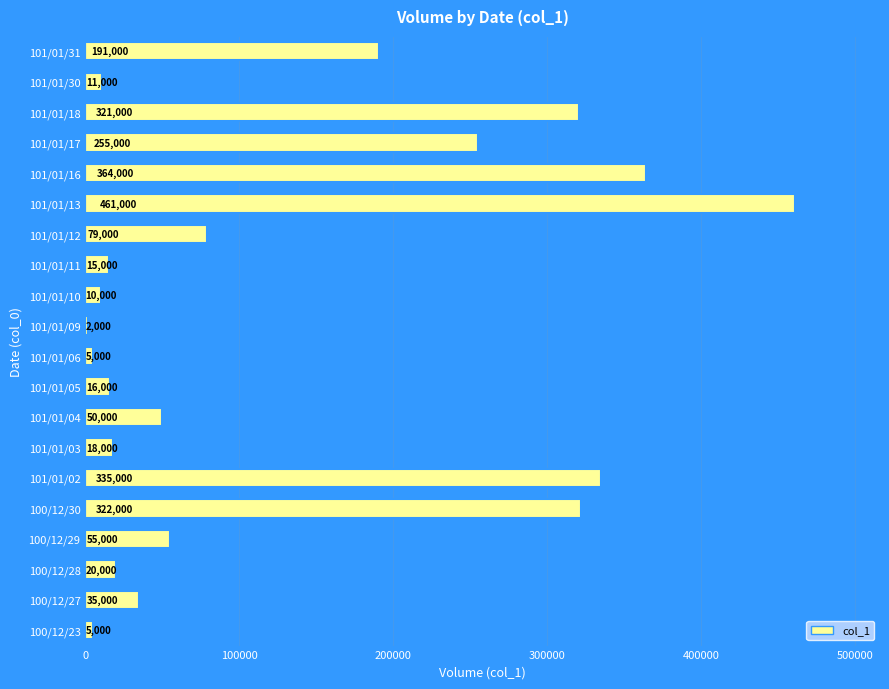

Reading bottom to top, extract all data points from this chart.

5000	35000	20000	55000	322000	335000	18000	50000	16000	5000	2000	10000	15000	79000	461000	364000	255000	321000	11000	191000